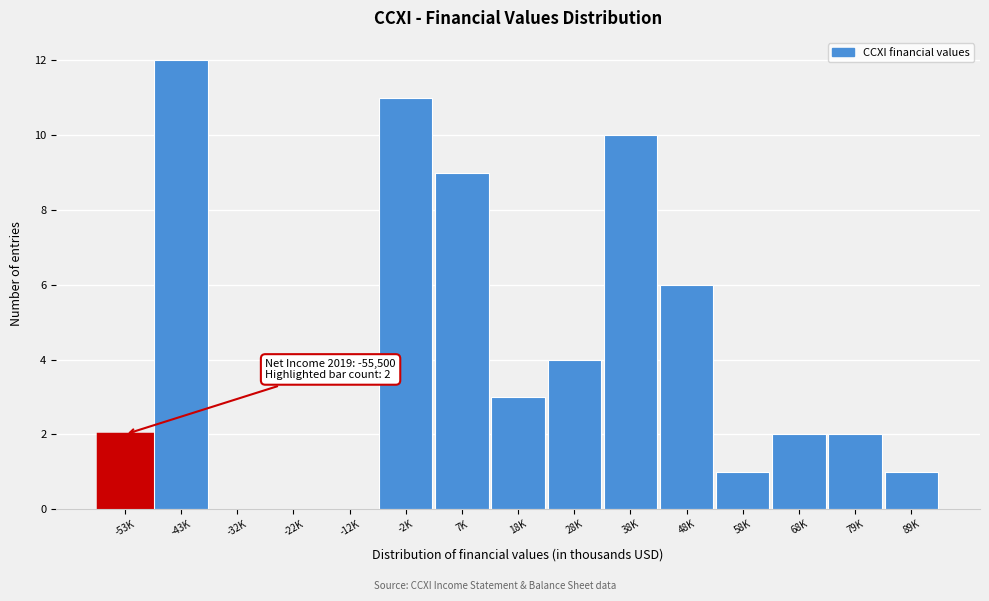

Reading left to right, extract all data points from this chart.

-53K=2	-43K=12	-32K=0	-22K=0	-12K=0	-2K=11	7K=9	18K=3	28K=4	38K=10	48K=6	58K=1	68K=2	79K=2	89K=1